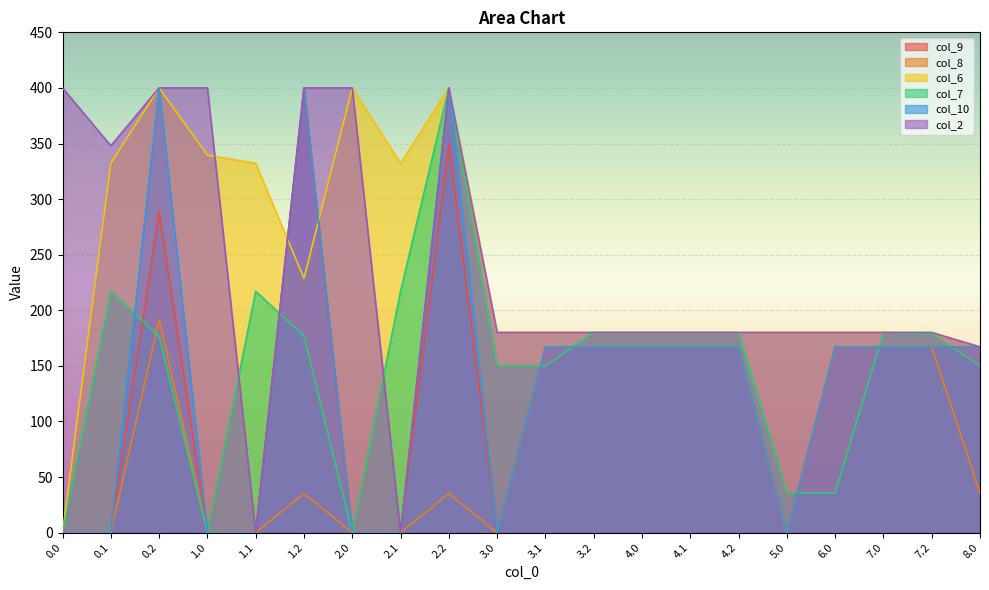

True or false: col_9 and col_6 intersect in this chart.

True